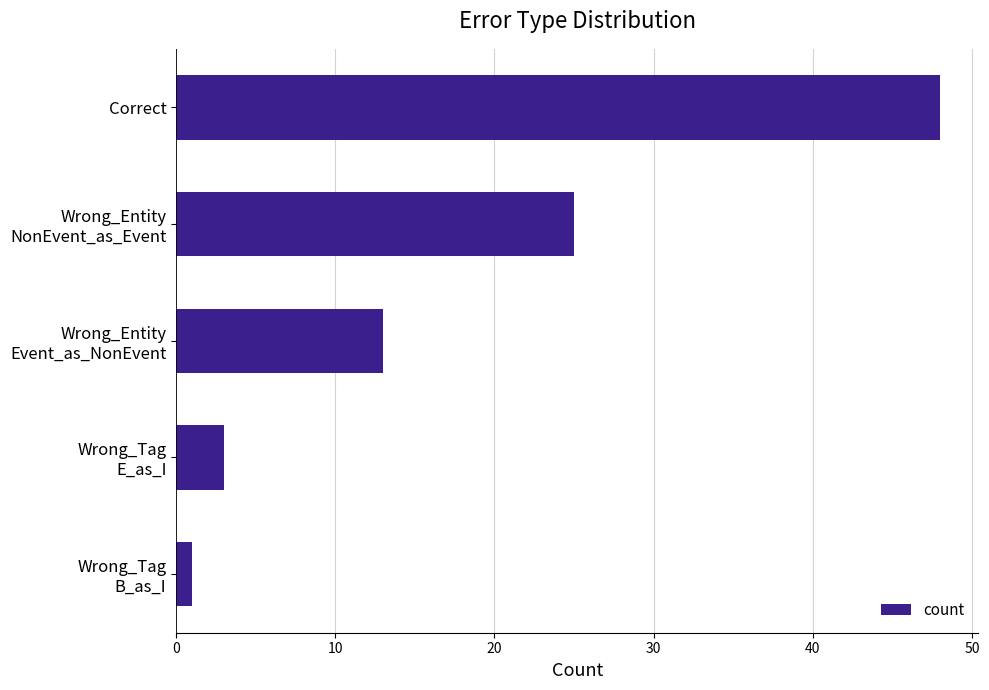

Is it true that the value at Correct is 83?

False